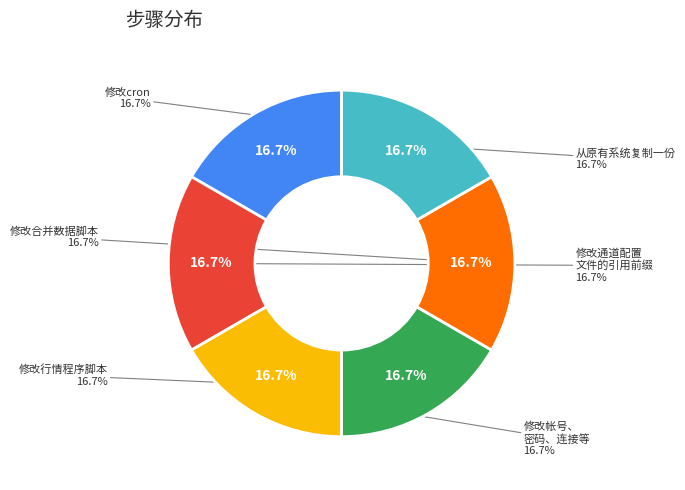

How many slices are in this pie chart?

6